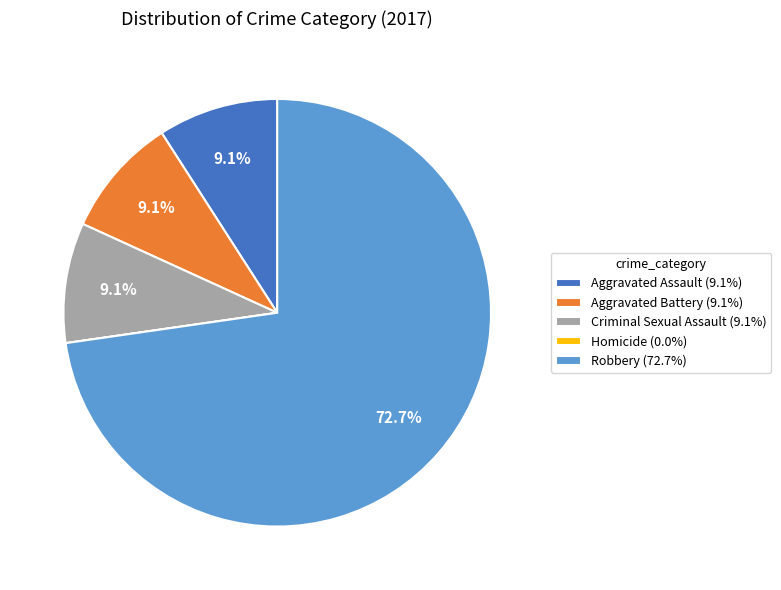

Which slice is the largest?

Robbery